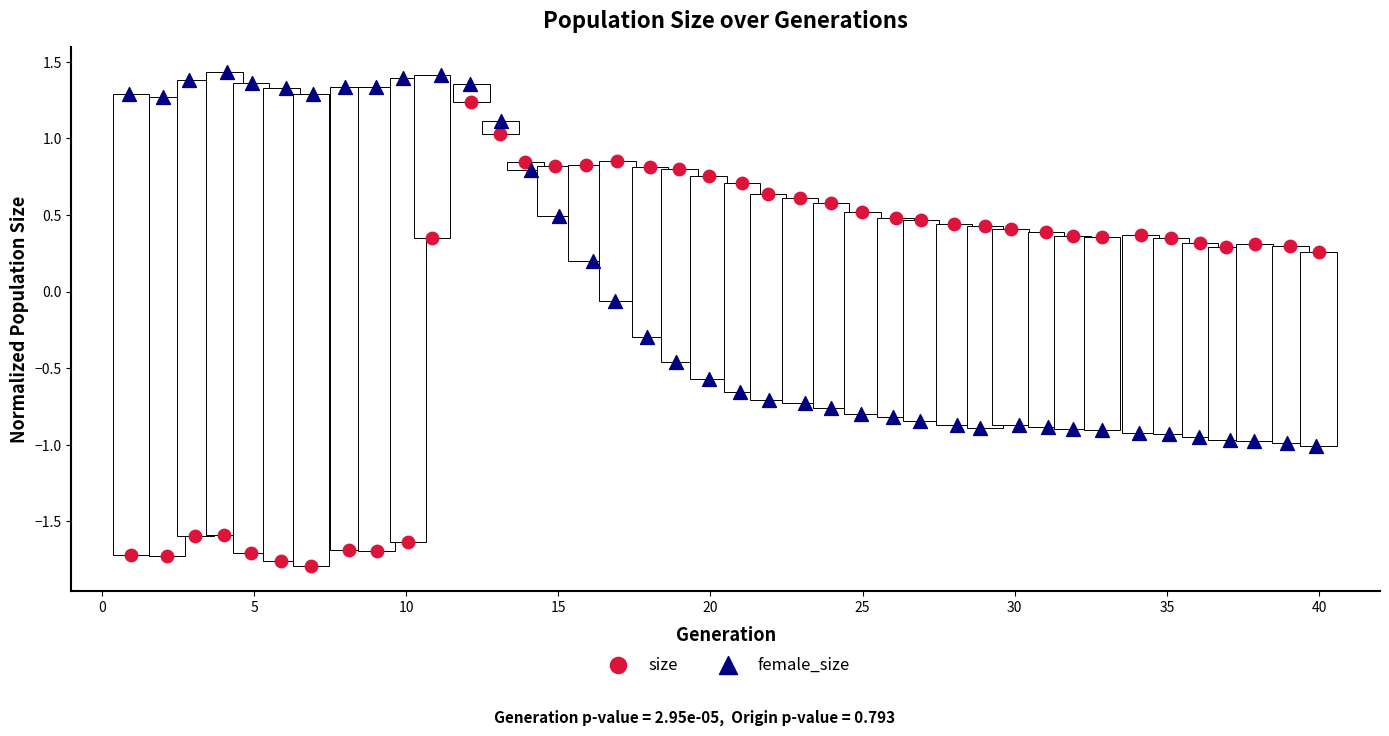

Which series reaches the minimum Y coordinate?

size